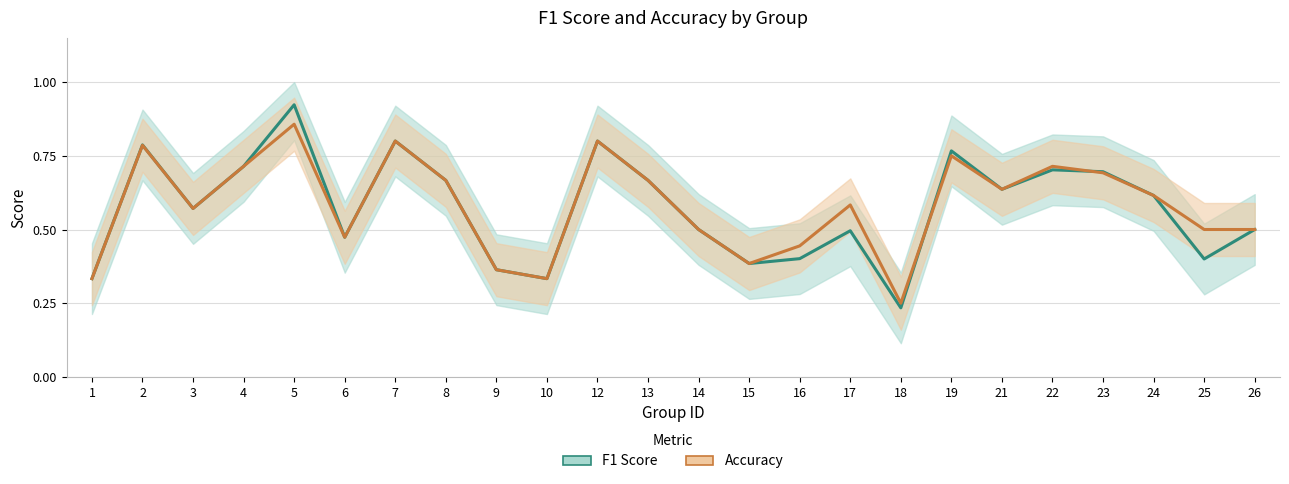

True or false: Accuracy has a value of 0.9 at 5.

True